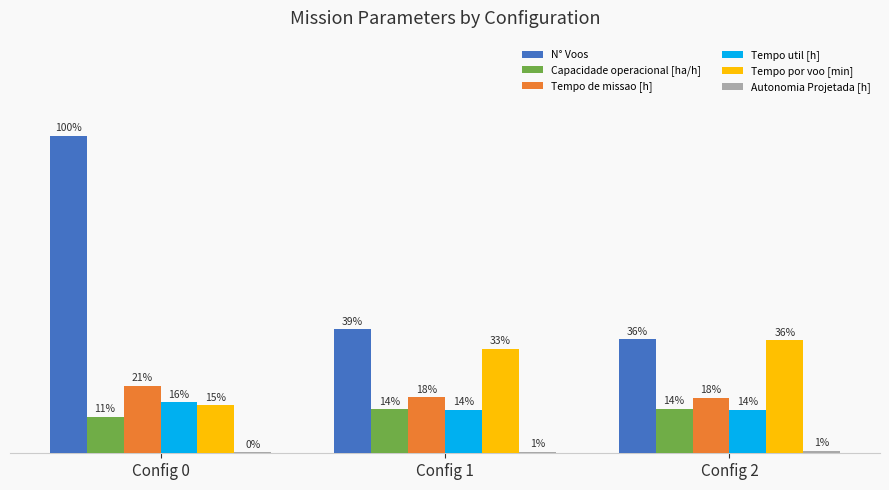

Which category has the highest value in the N° Voos series?

Config 0